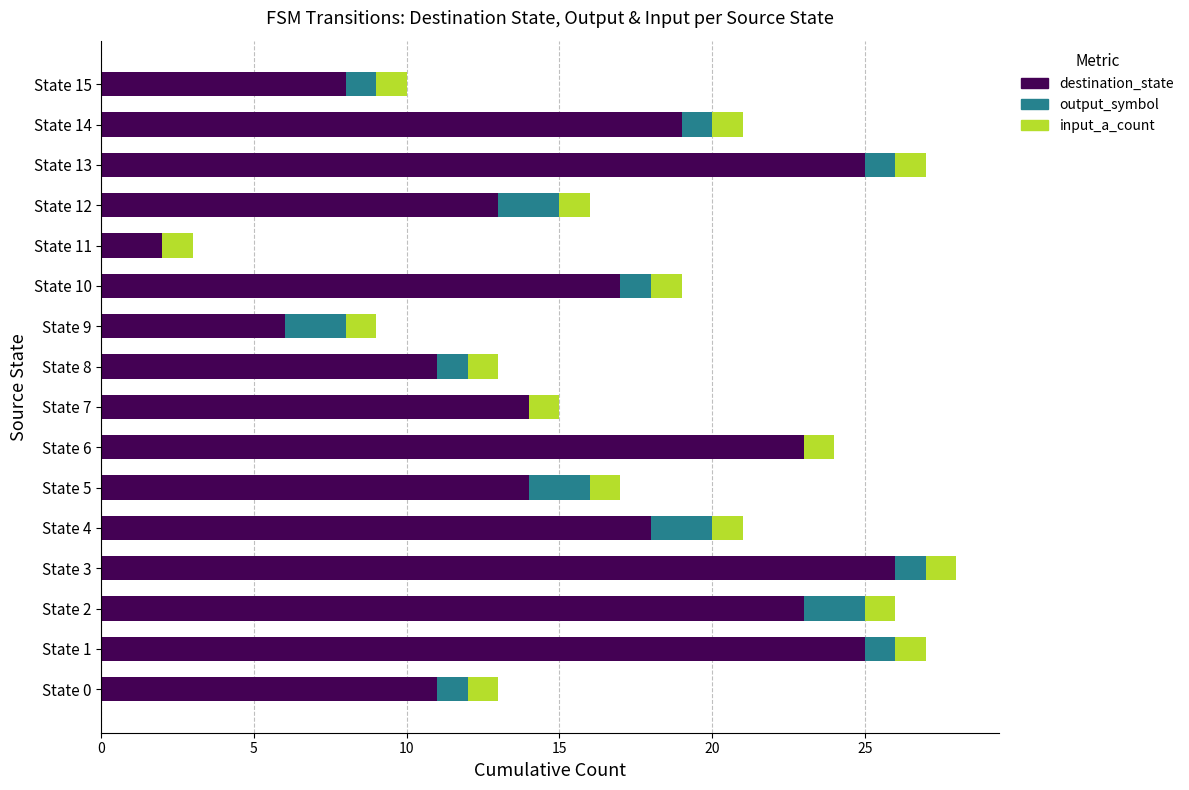

What is the maximum value for destination_state?

26